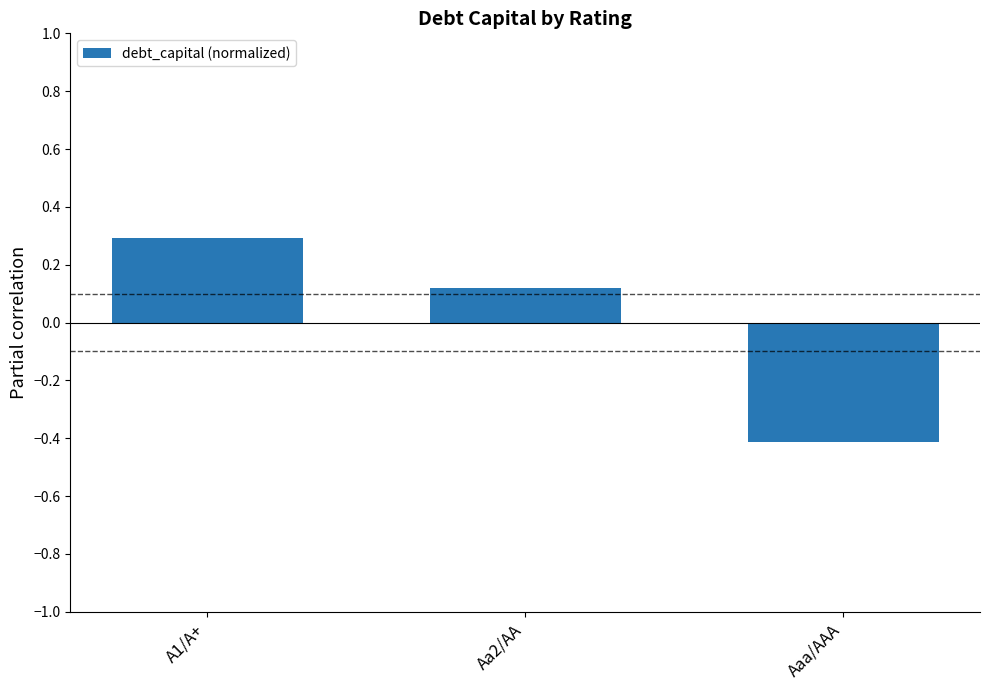

What is the sum of the values at A1/A+ and Aaa/AAA?

-0.1